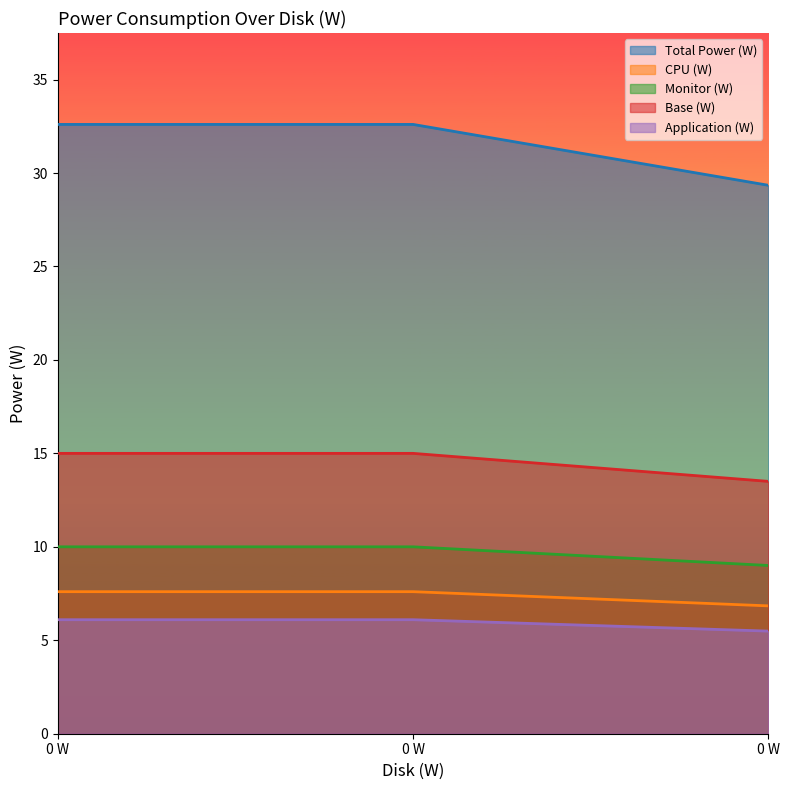

How many data points does each series have?

3